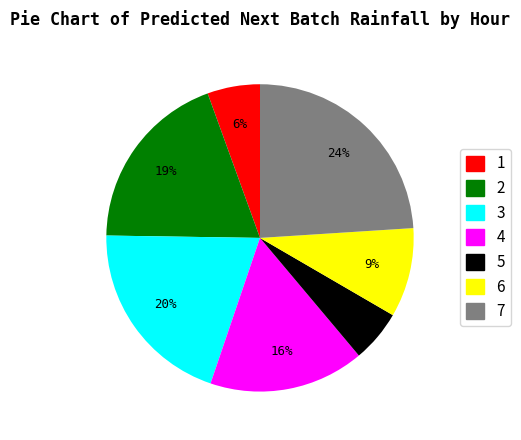

Is there a majority slice in this chart?

No